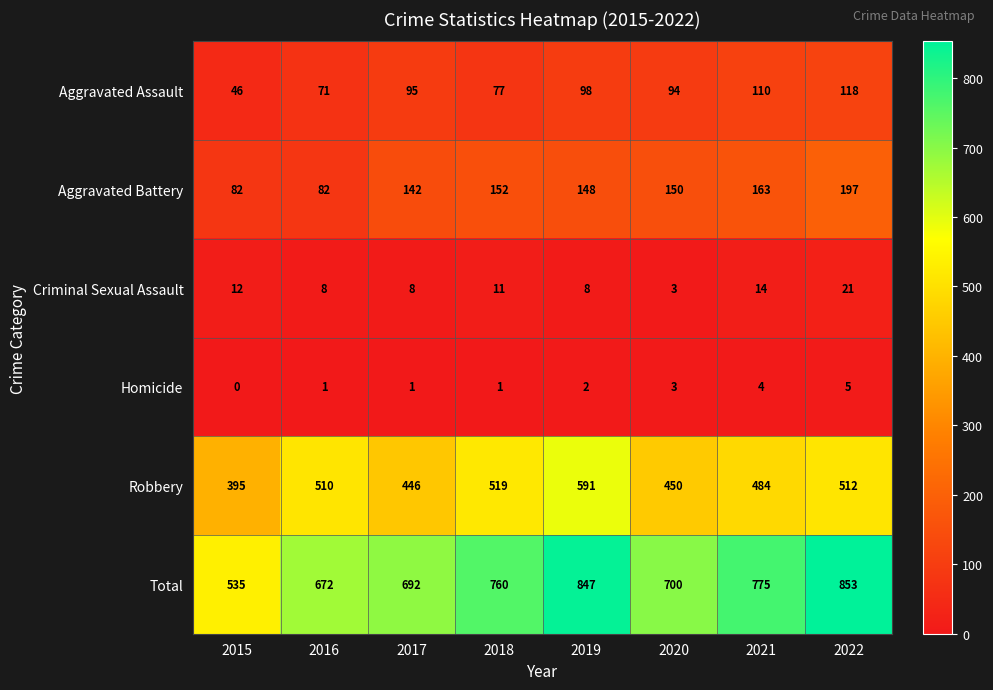

List the series in order of their peak value, lowest first.

Homicide, Criminal Sexual Assault, Aggravated Assault, Aggravated Battery, Robbery, Total